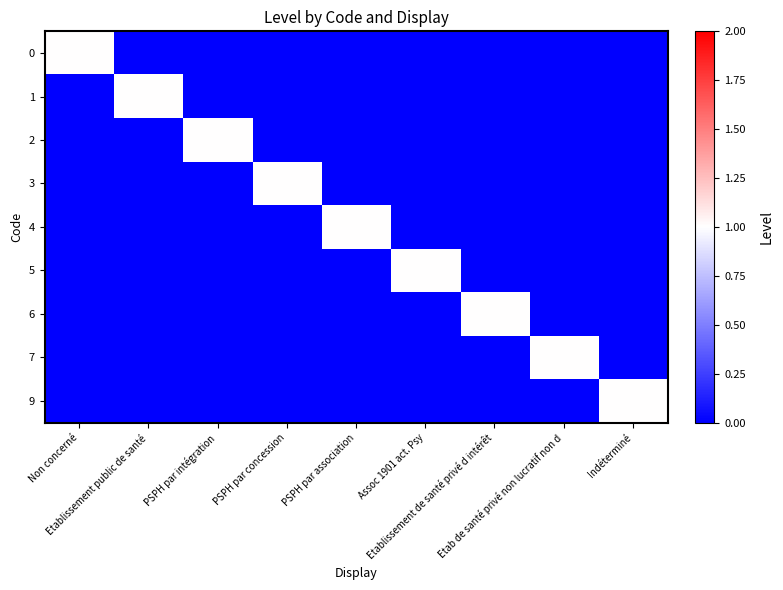

At how many categories does at least one series exceed 0?

9